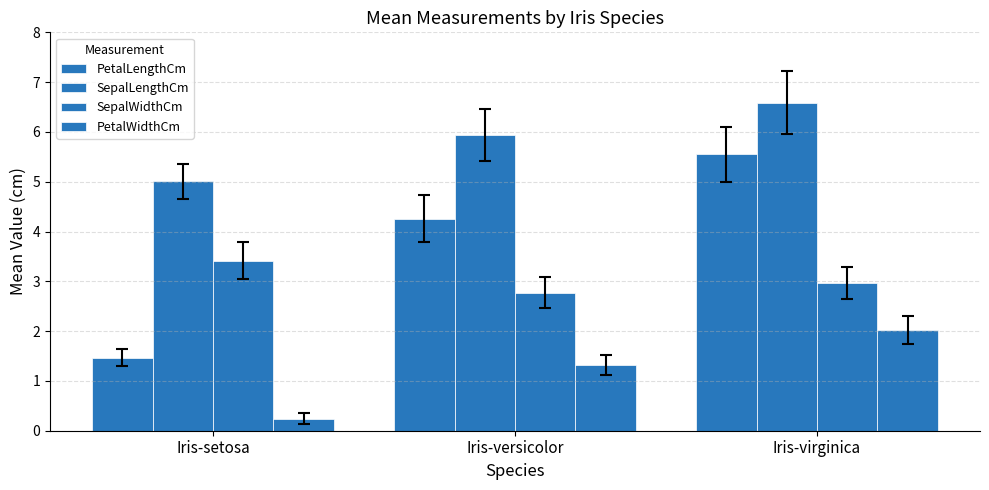

At Iris-virginica, list the series in order from largest to smallest.

SepalLengthCm, PetalLengthCm, SepalWidthCm, PetalWidthCm